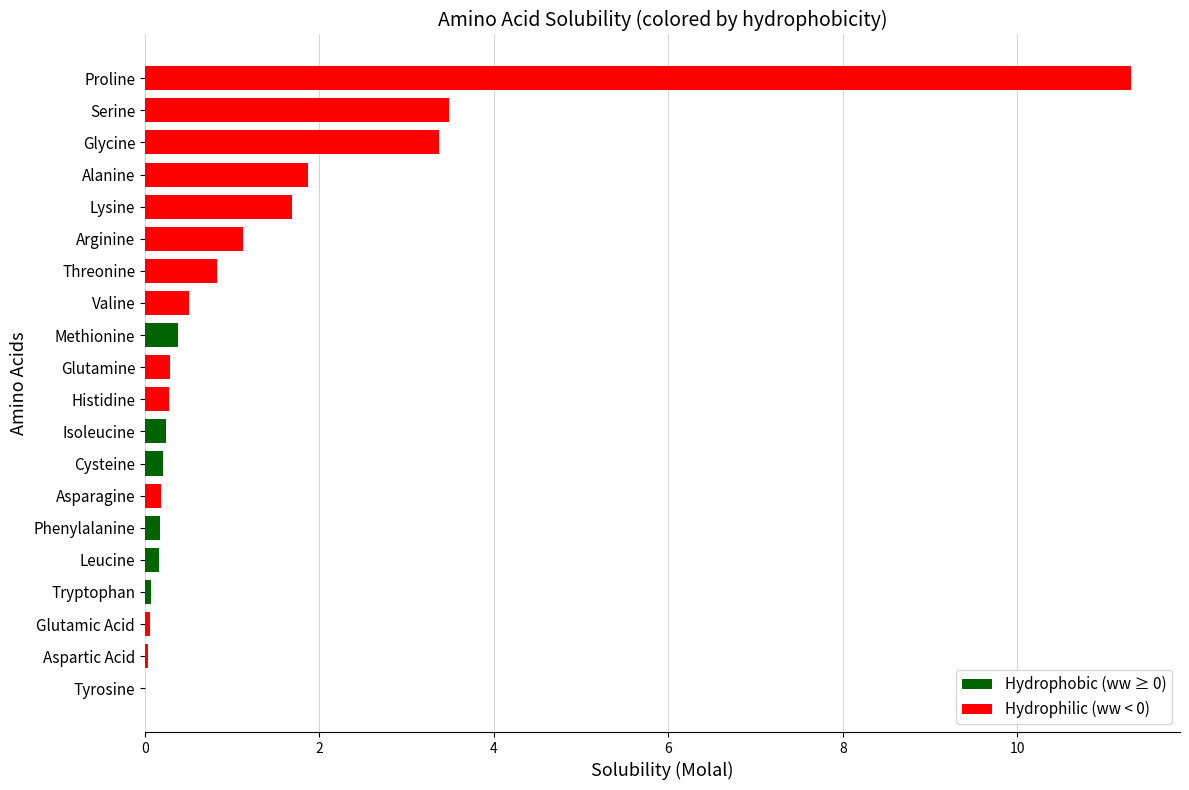

How many series are shown in this chart?

1